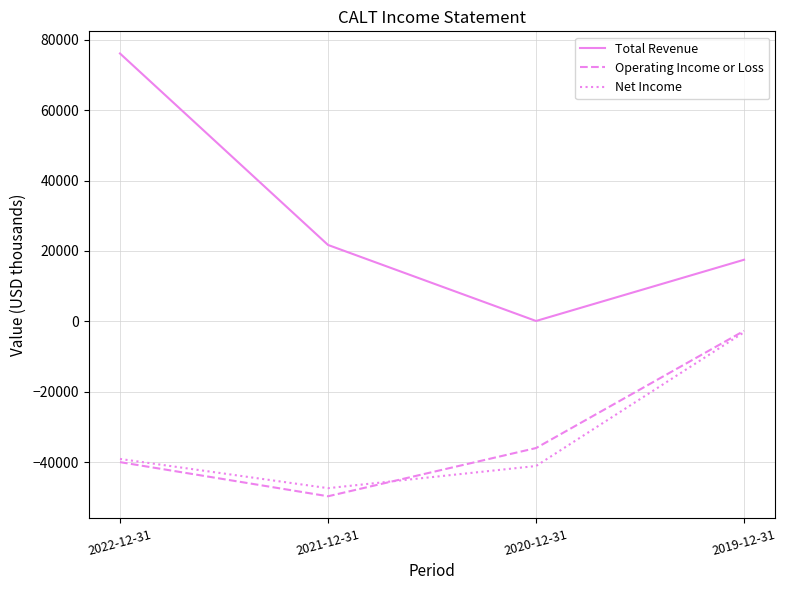

Which series changed the most between 2022-12-31 and 2019-12-31?

Total Revenue